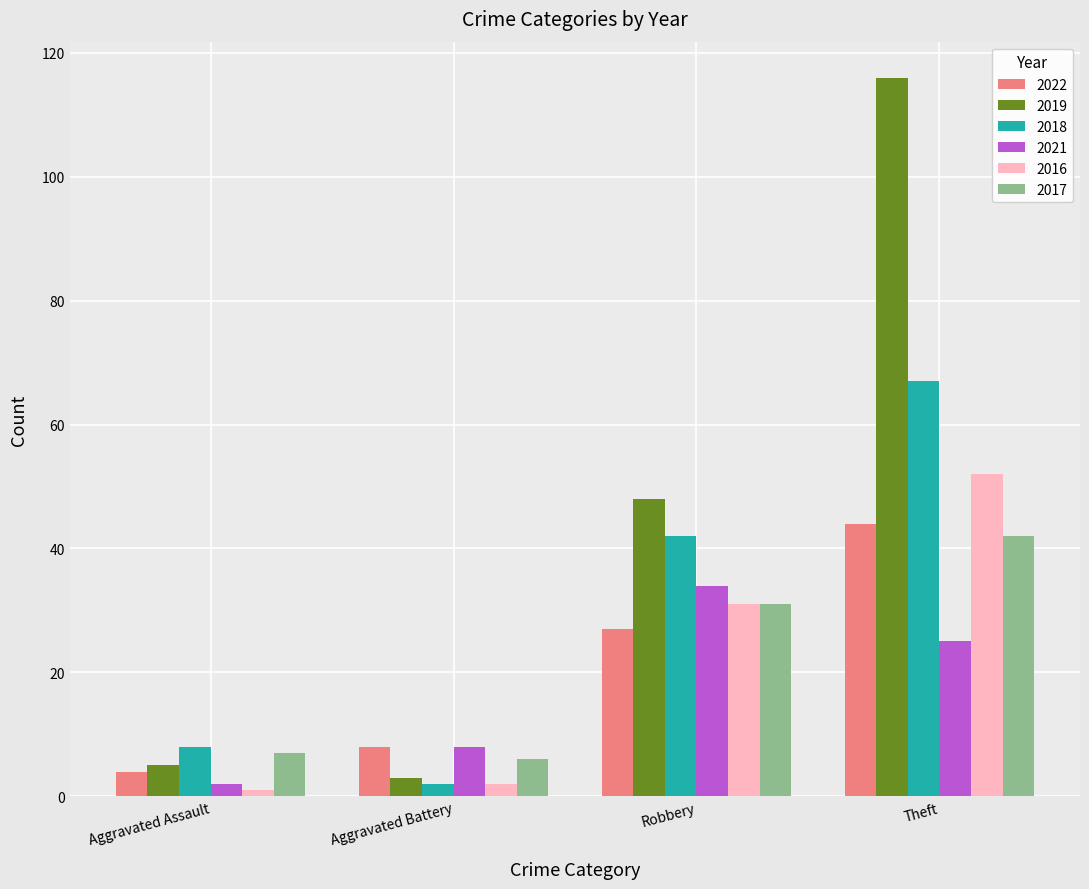

What is the label of the 3rd bar from the left?

Robbery